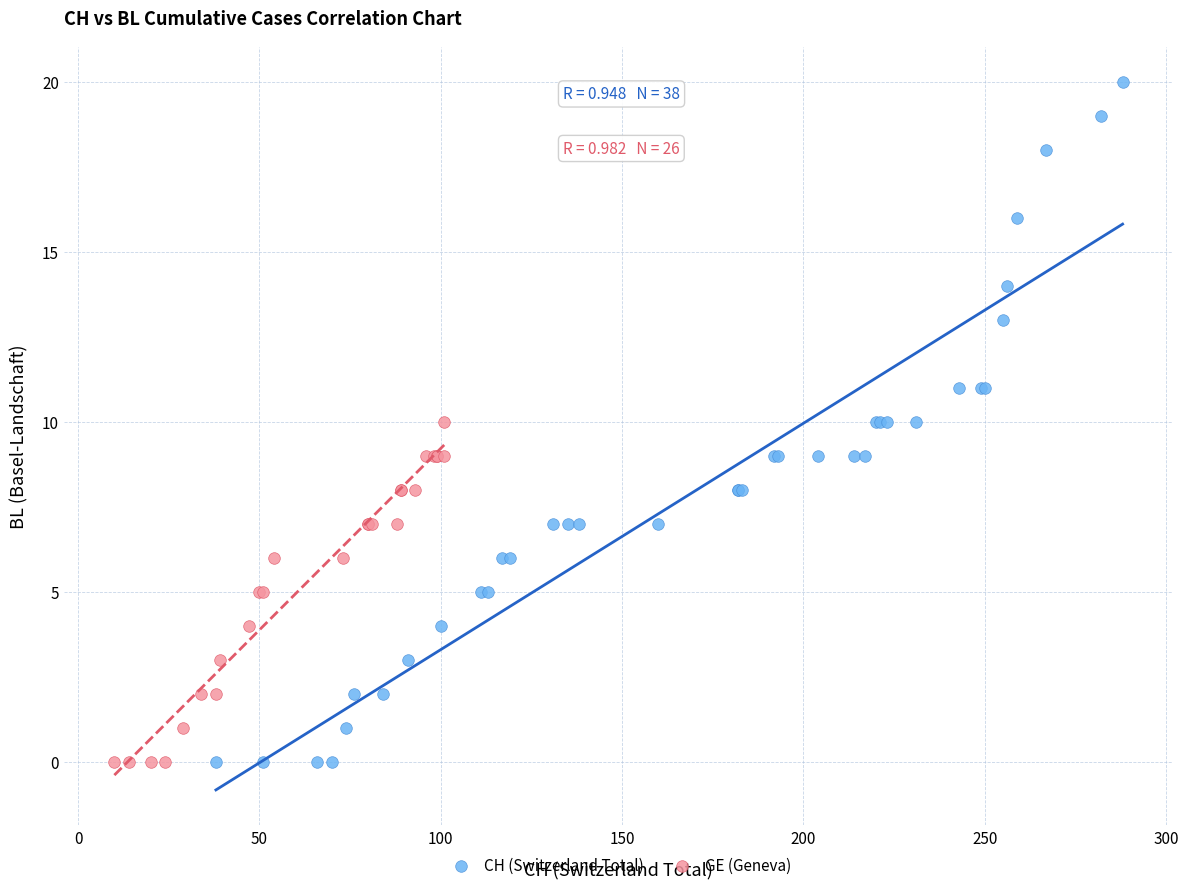

Which series reaches the maximum Y coordinate?

CH (Switzerland Total)